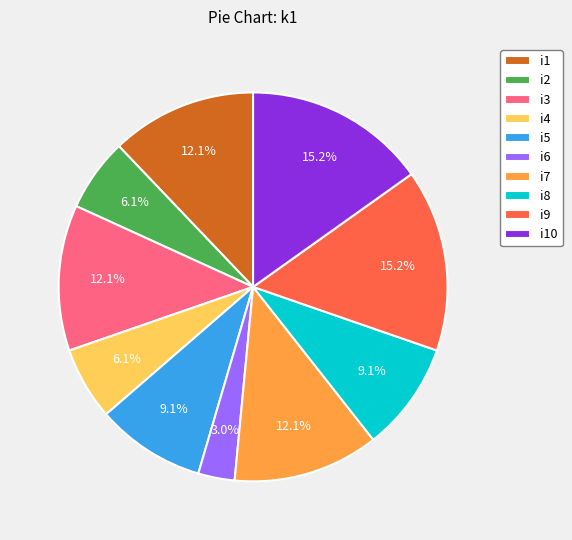

What percentage do i6 and i5 together represent?

12.1%